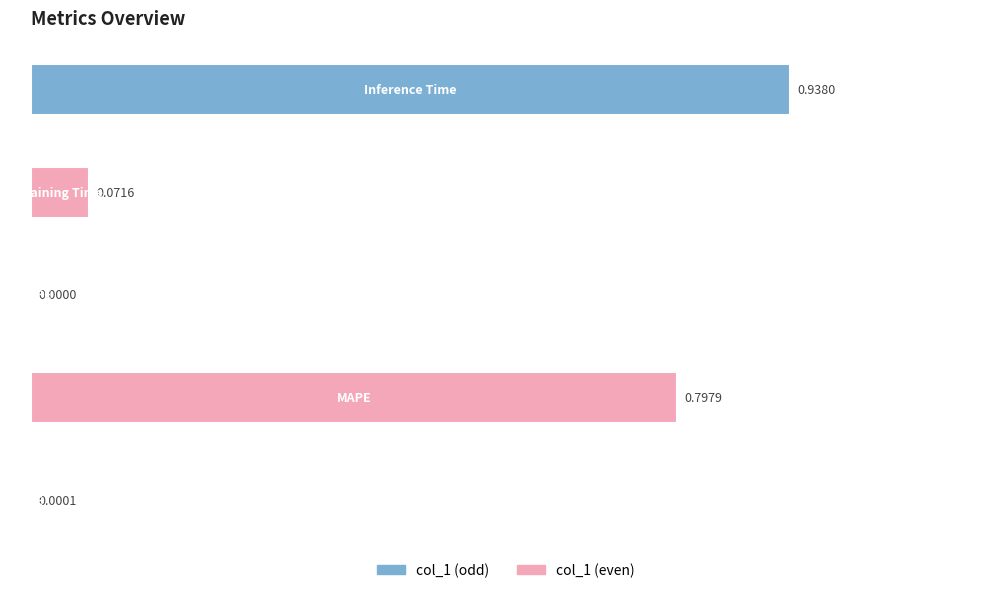

True or false: the data shows 0.0 at MSE.

True